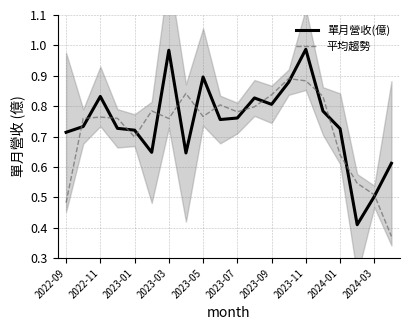

The value of 單月營收(億) at 2023-07 is 0.2. True or false?

False